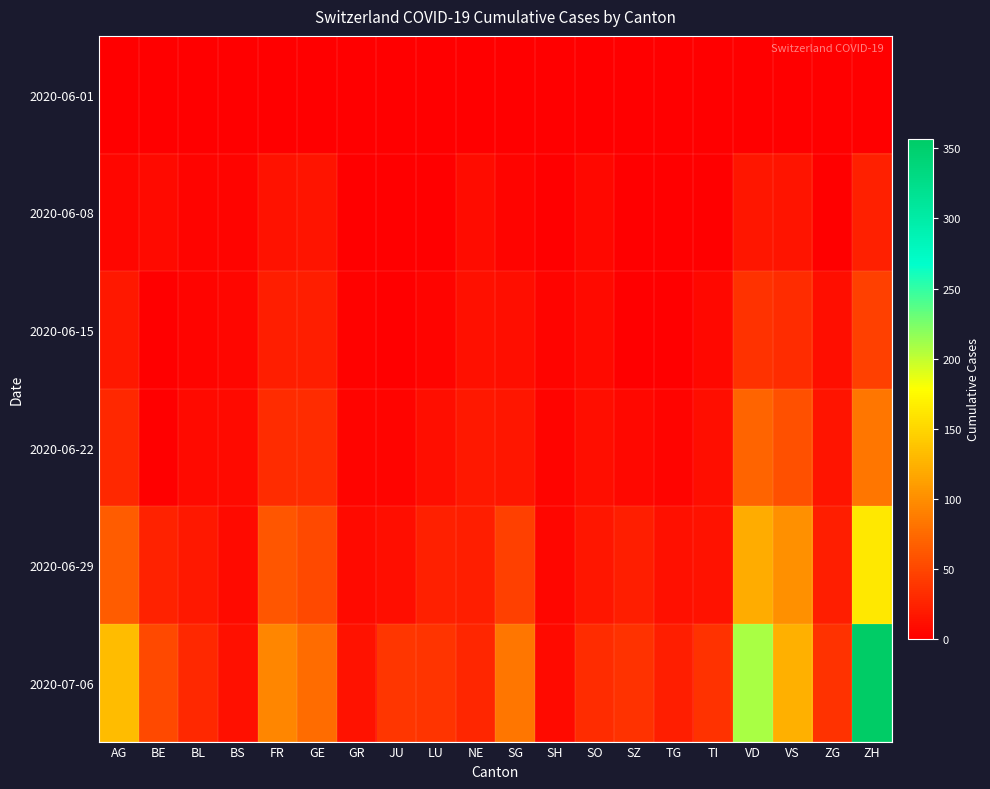

At how many categories does at least one series exceed 341?

1